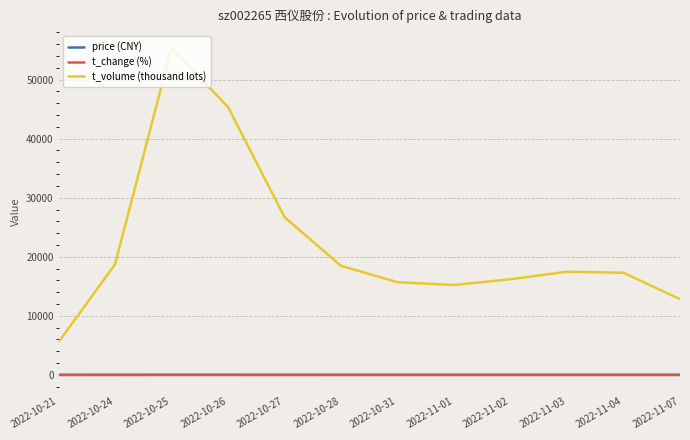

How many values in the price (CNY) series exceed 14?

6